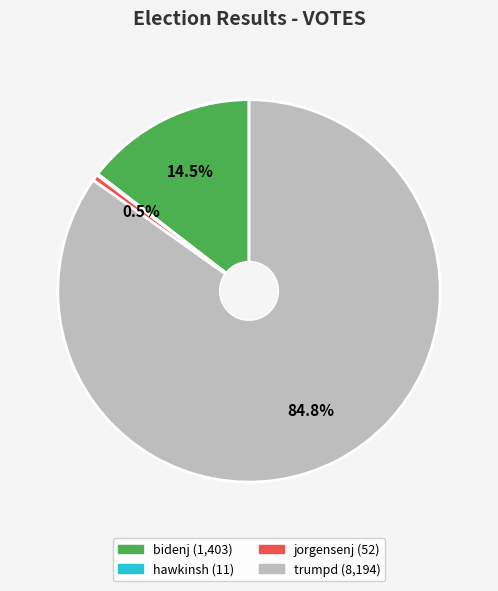

Does any single category account for the majority?

Yes